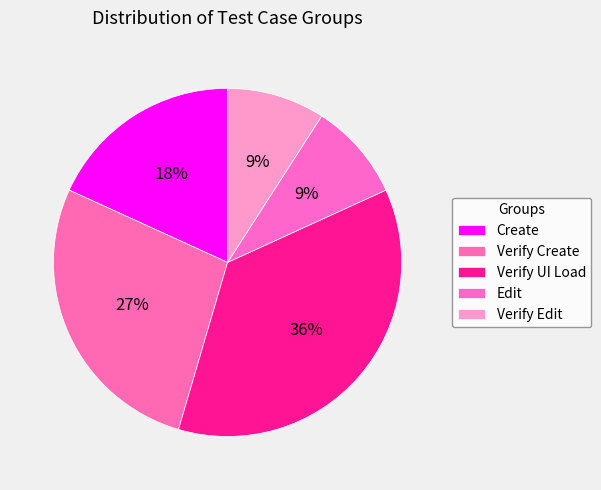

Which category has the smallest portion of the pie?

Edit